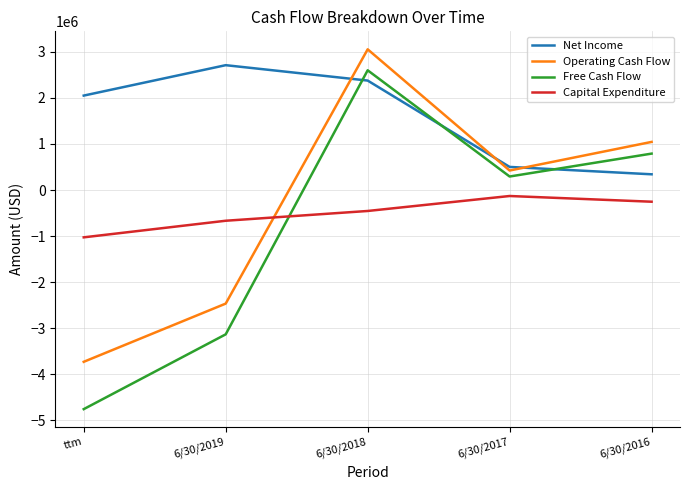

Reading right to left, transcribe all the data shown in this chart.

Net Income: 341000	501000	2375000	2709000	2049000
Operating Cash Flow: 1044000	423000	3053000	-2465000	-3728000
Free Cash Flow: 790000	293000	2598000	-3132000	-4755000
Capital Expenditure: -254000	-130000	-455000	-667000	-1027000